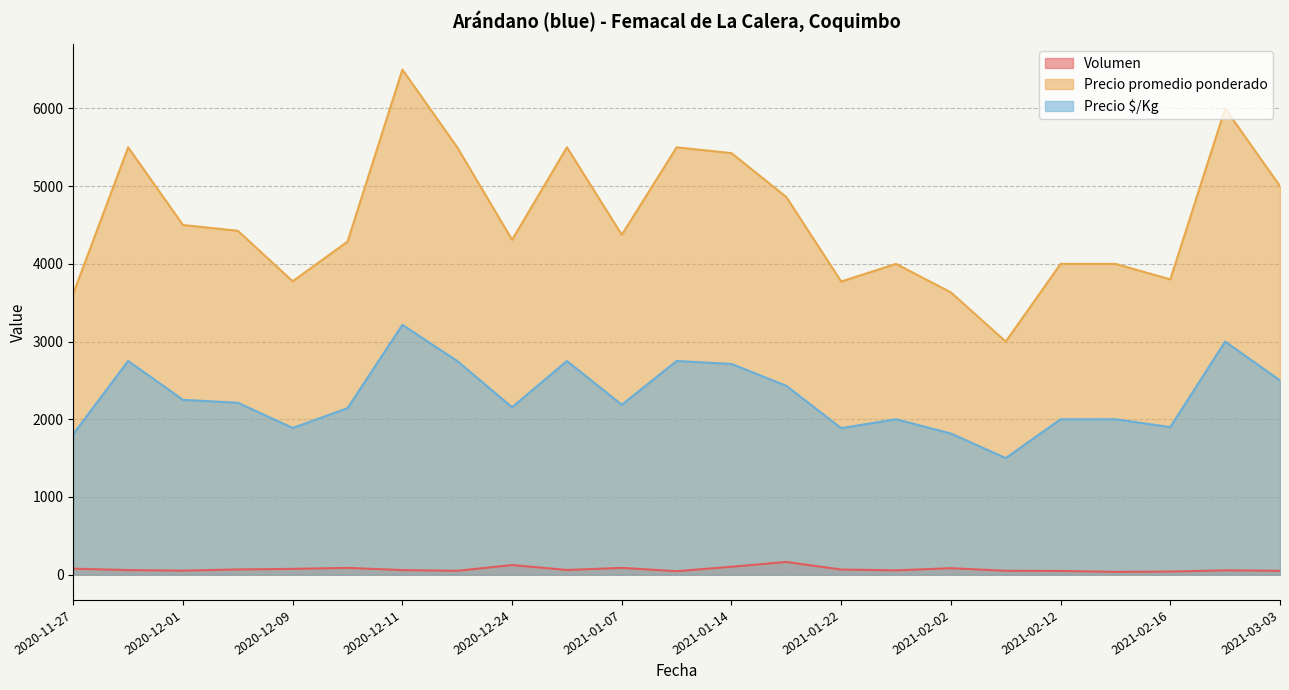

Rank the series by their average value, from highest to lowest.

Precio promedio ponderado, Precio $/Kg, Volumen